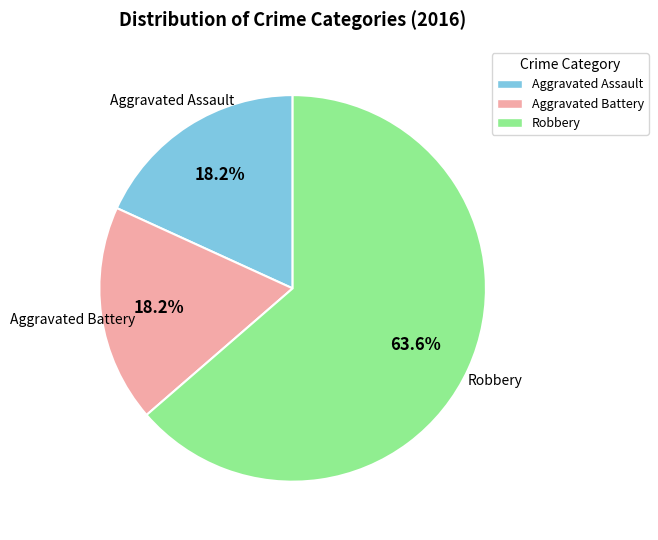

Approximately how many times larger is the value at Robbery compared to Aggravated Assault?

3.5